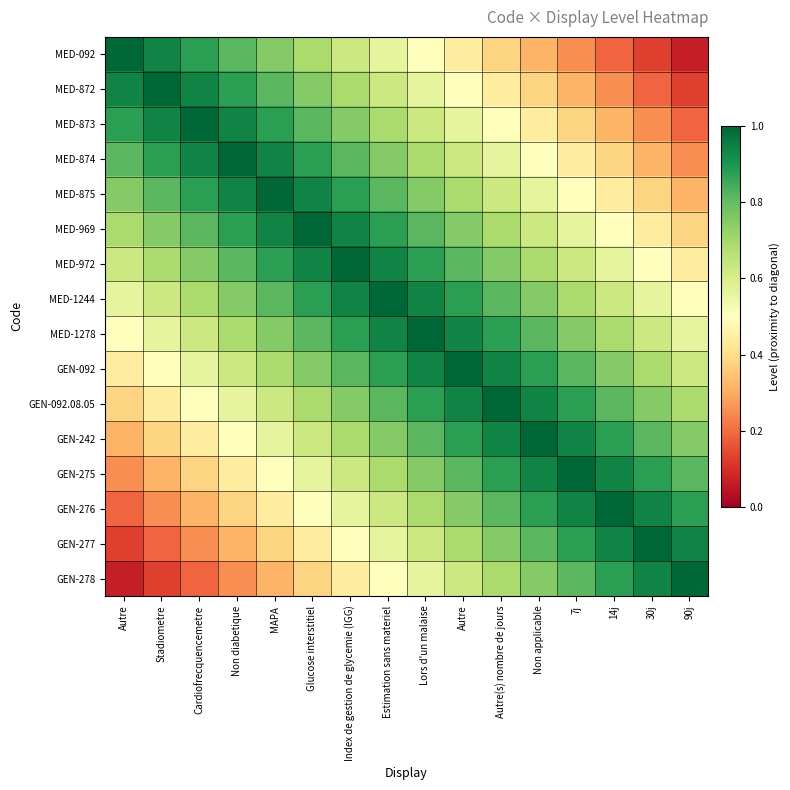

How many data points does each series have?

16